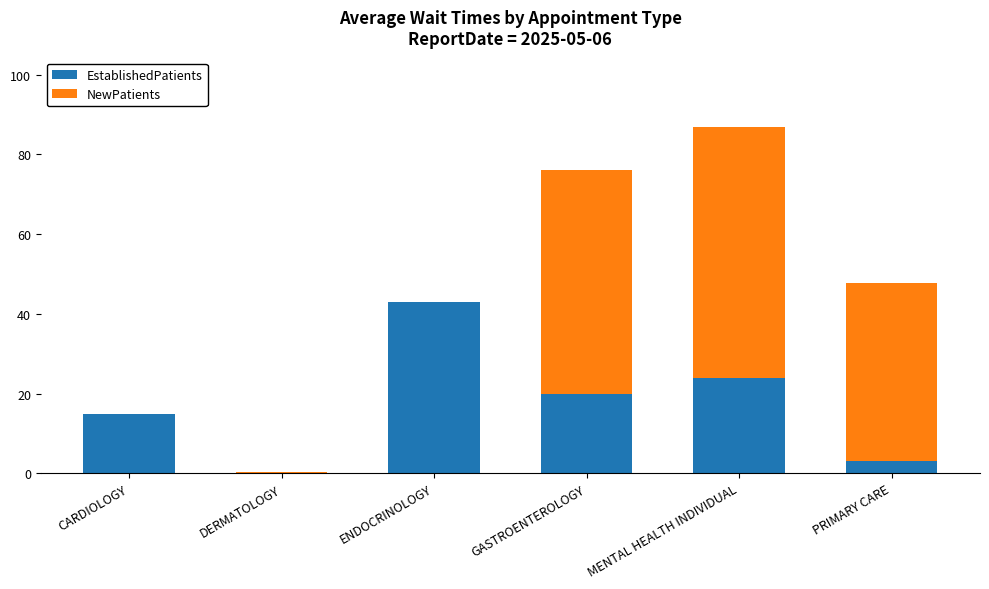

What value does the EstablishedPatients series have at MENTAL HEALTH INDIVIDUAL?

23.9